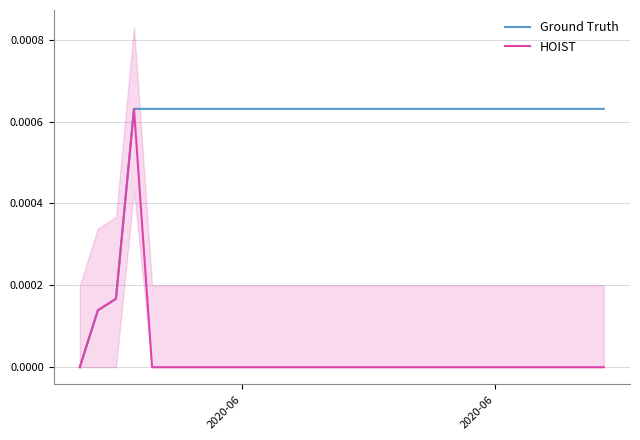

Which series has the largest total across all categories?

Ground Truth